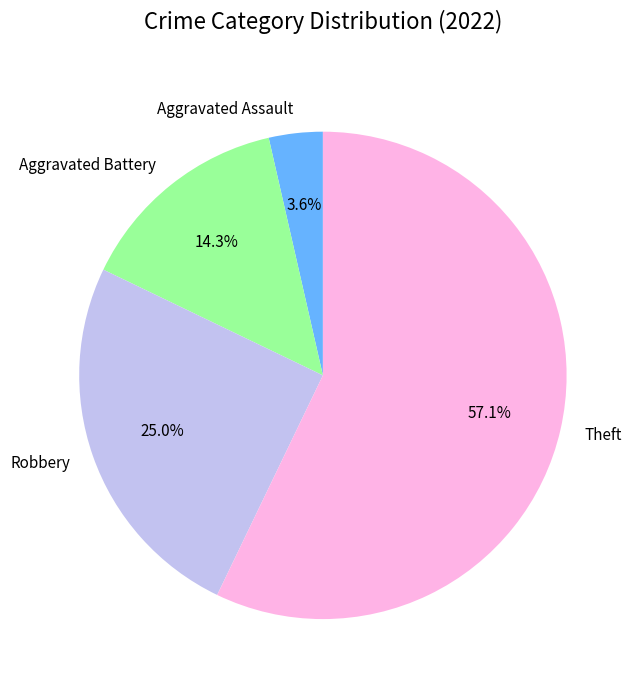

To the nearest percent, what portion does Robbery represent?

25%